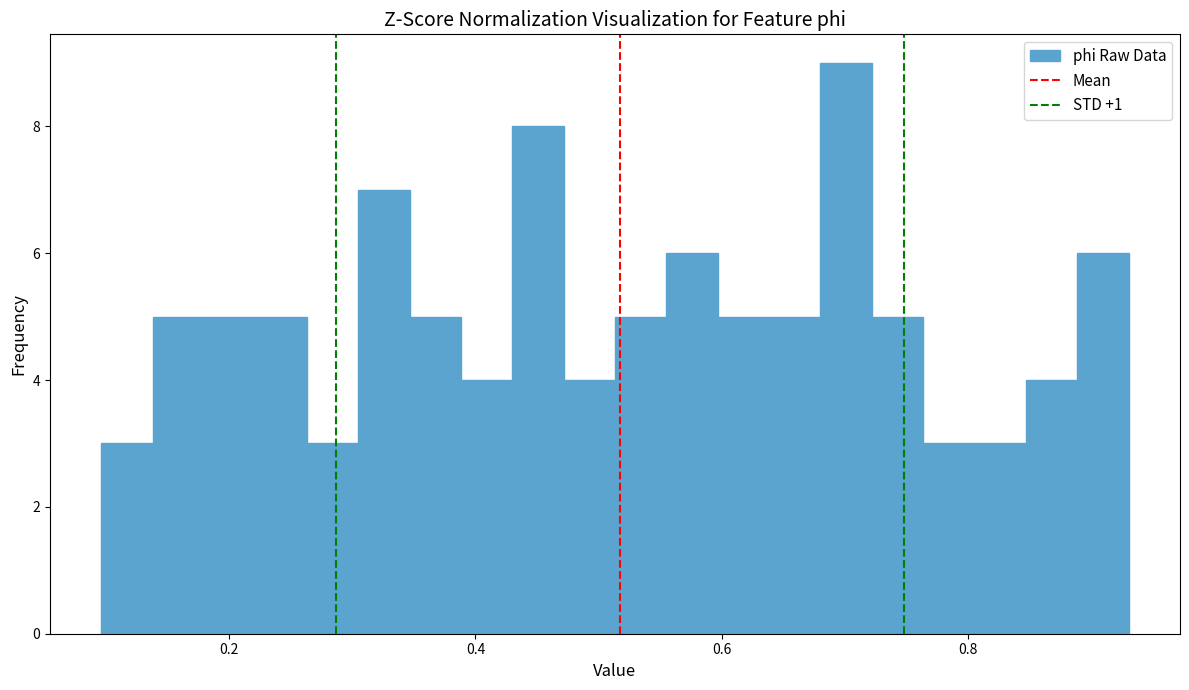

Around what value on the x-axis is the tallest bar? Give the approximate position of its centre, as read against the axis.

0.70